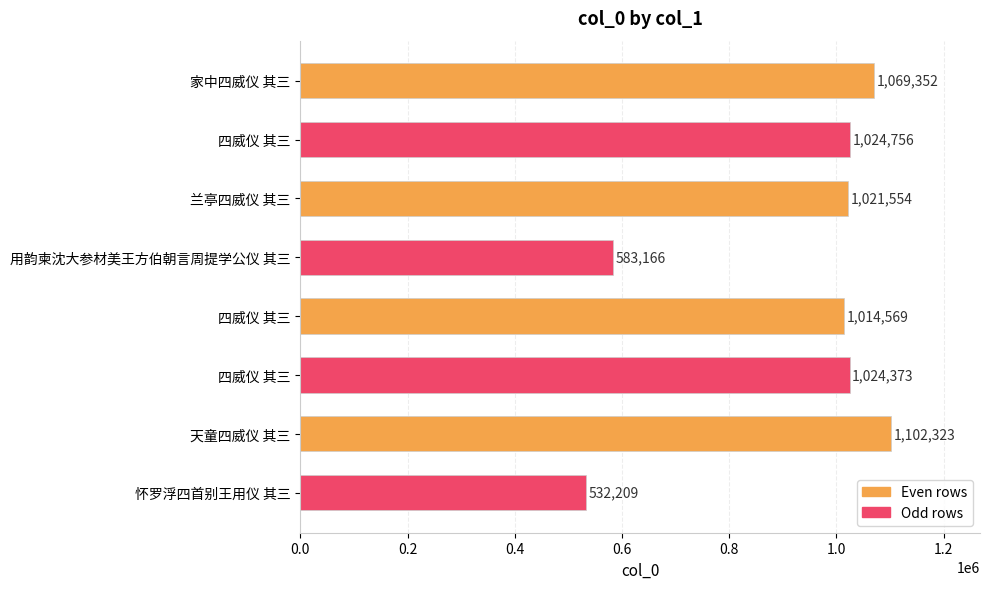

Count the number of categories in the chart.

8